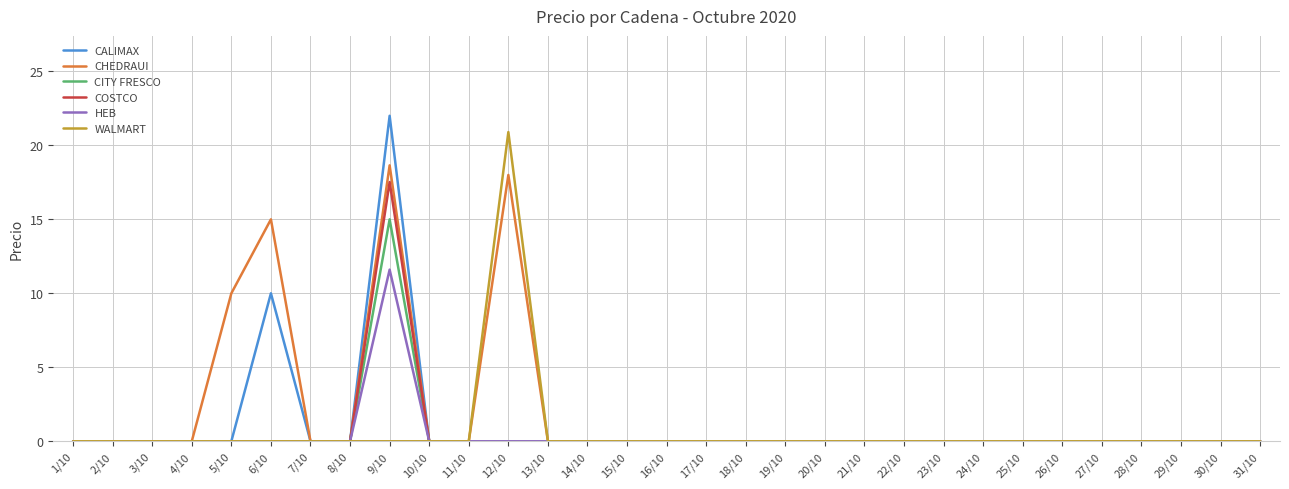

What is the difference between the highest and lowest values at 5/10?

10.0